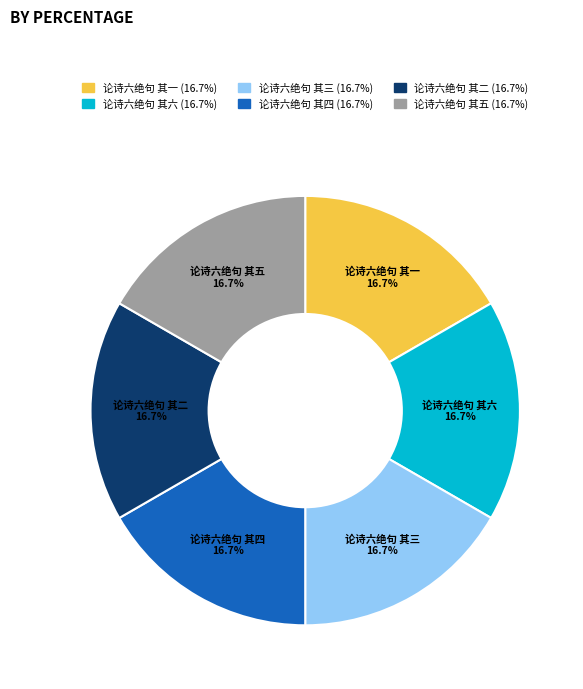

True or false: 论诗六绝句 其一 accounts for 5% of the total.

False